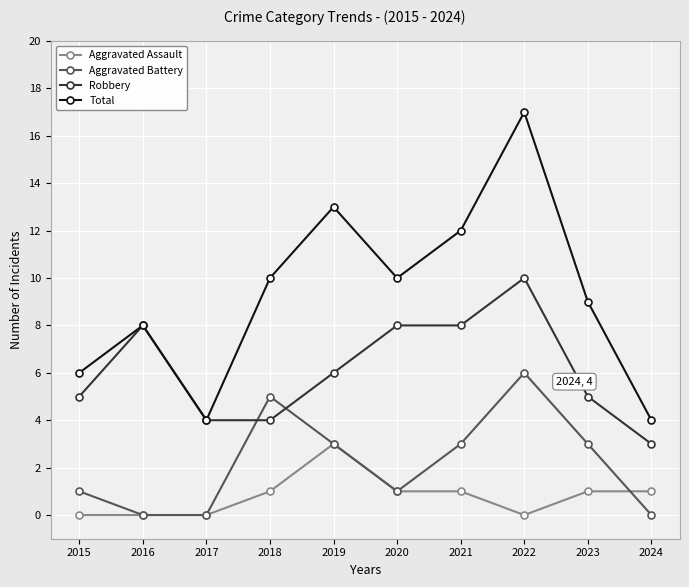

How many Robbery values are between 4 and 8?

8